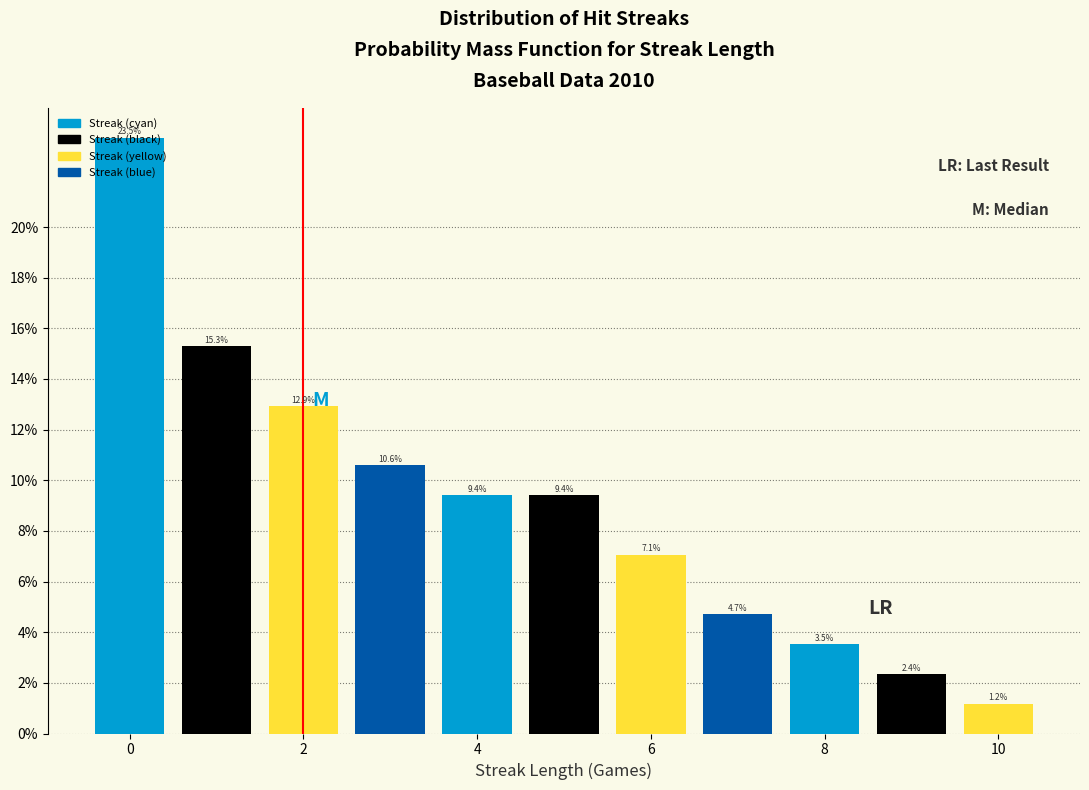

What is the height of the bar covering 9.5 to 10.5 on the x-axis? The bar edges are not printed on the chart, so give them approximately, as read against the axis.

1.2